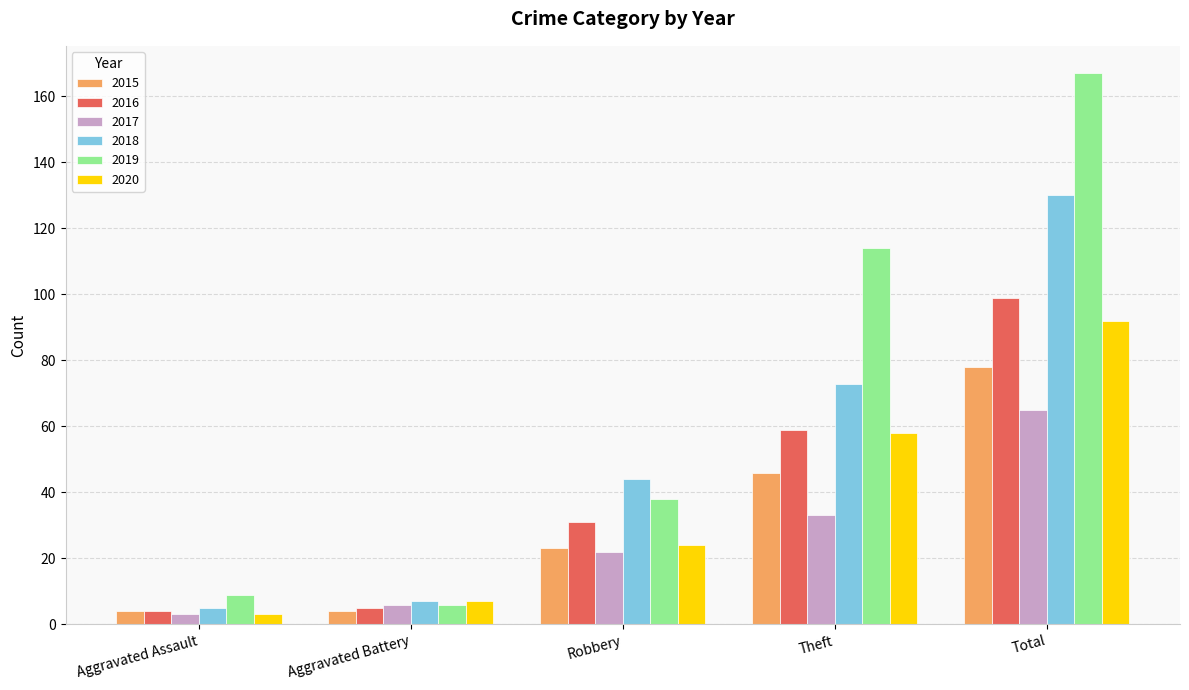

How many groups of bars are there?

5